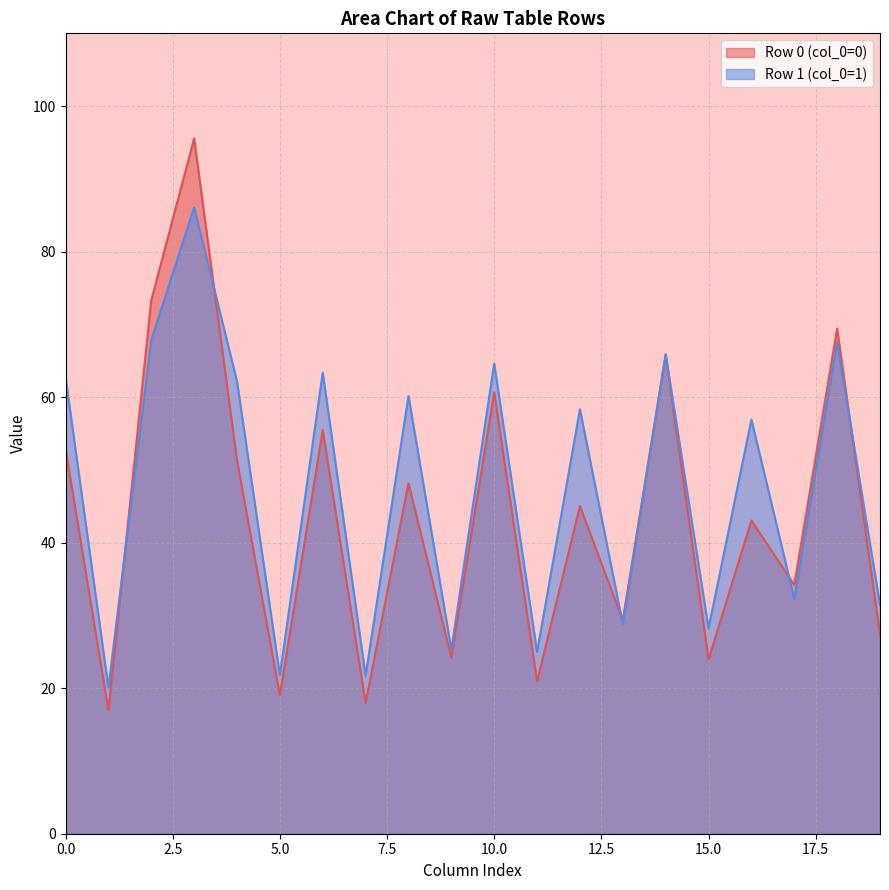

What is the value of the col_6 point at the 2nd from the left?

63.4